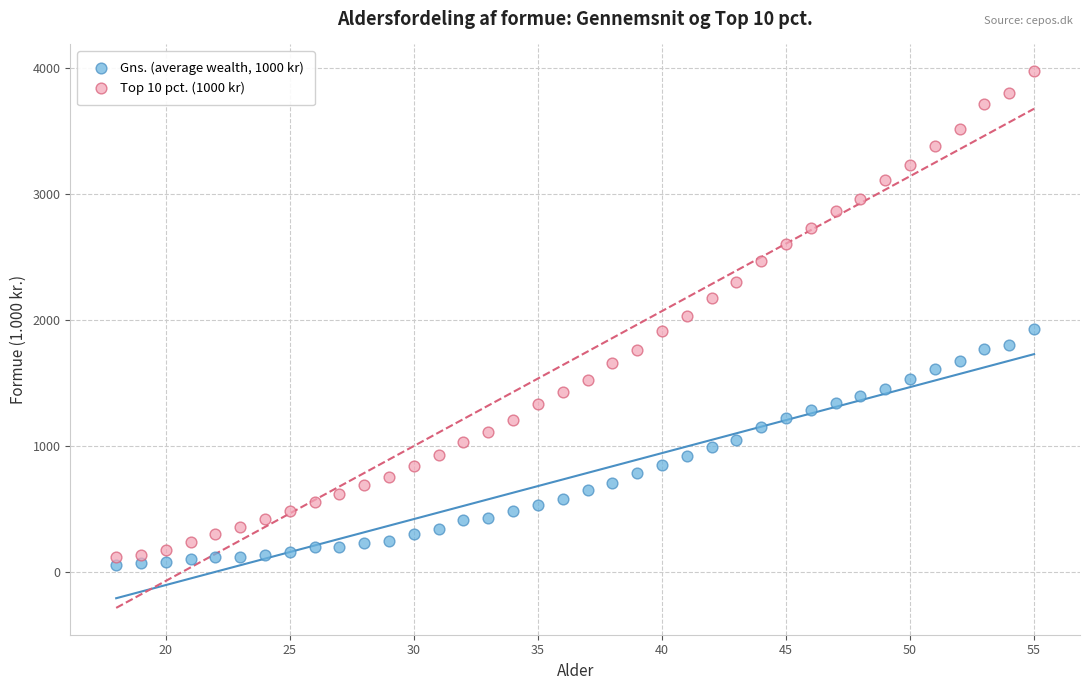

Which series contains the highest Y value?

Top 10 pct. (1000 kr)